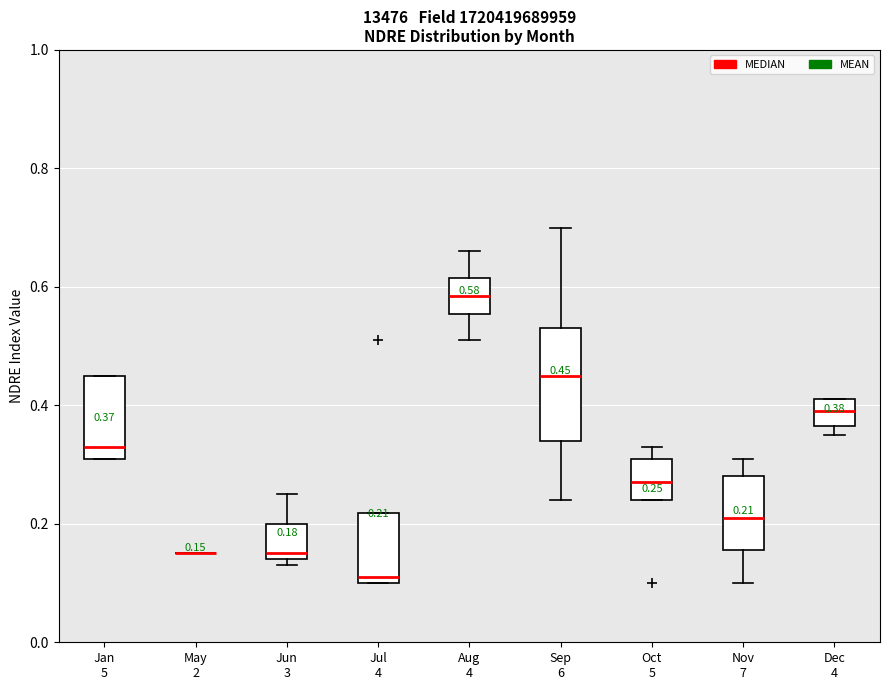

Which box is the tallest, from its lower edge to its upper edge?

Sep 6